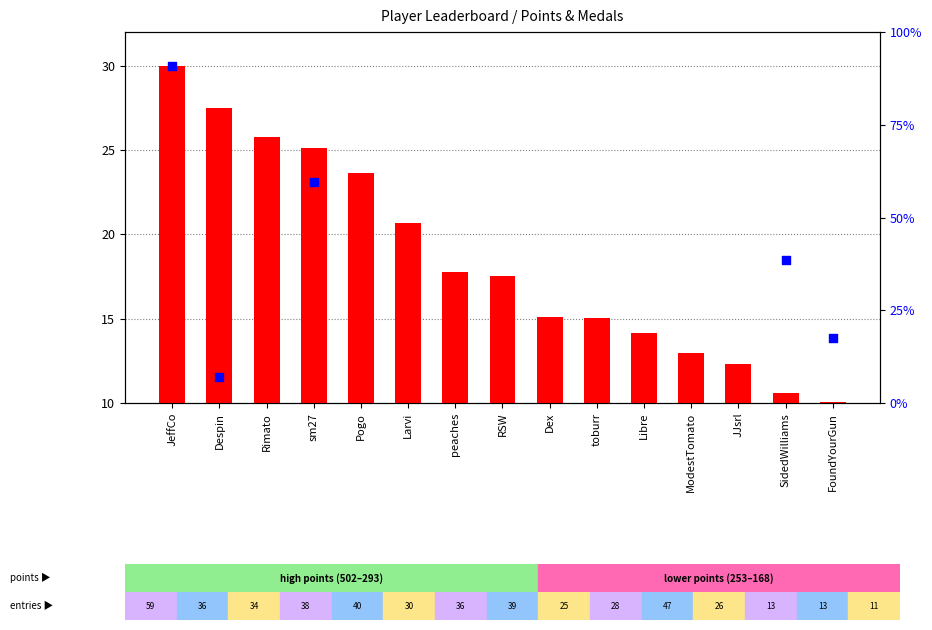

Which series has the largest Y range (max minus min)?

percentile rank within the sample